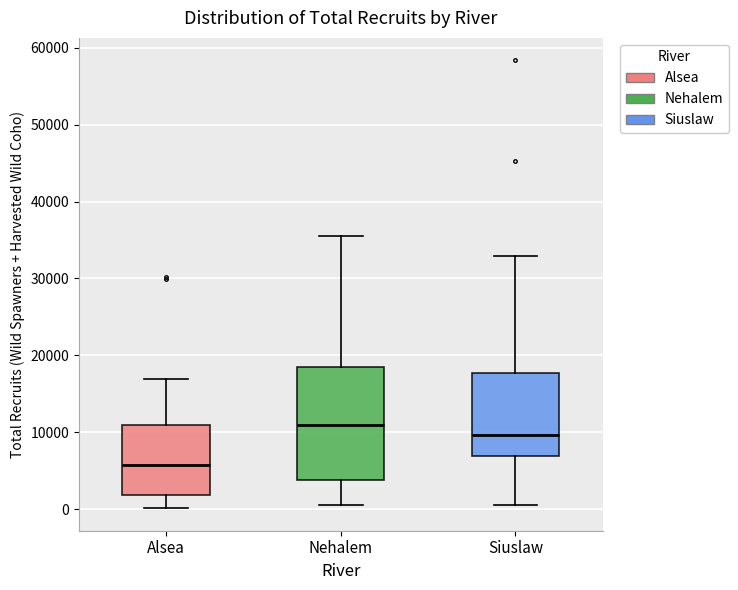

Where does the median line of the box for Alsea sit on the y-axis? The values are not printed on the chart, so give them approximately, as read against the axis.

6000